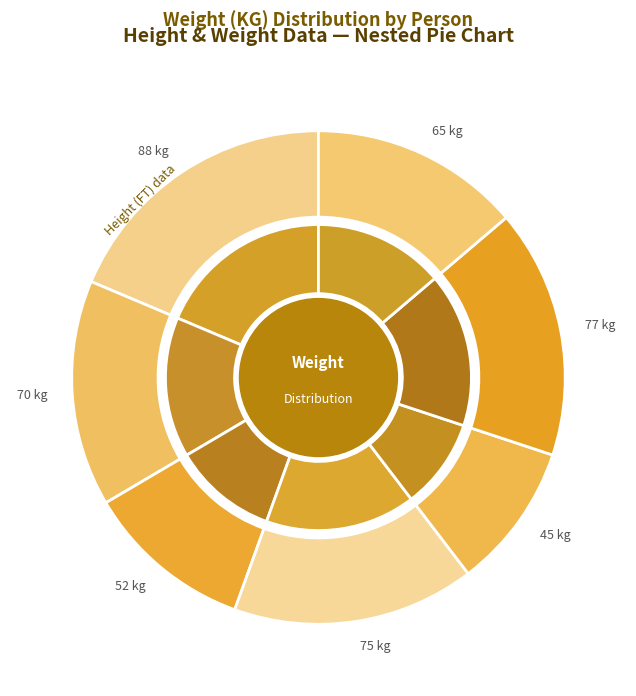

Between 70 kg and 52 kg, which is larger?

70 kg